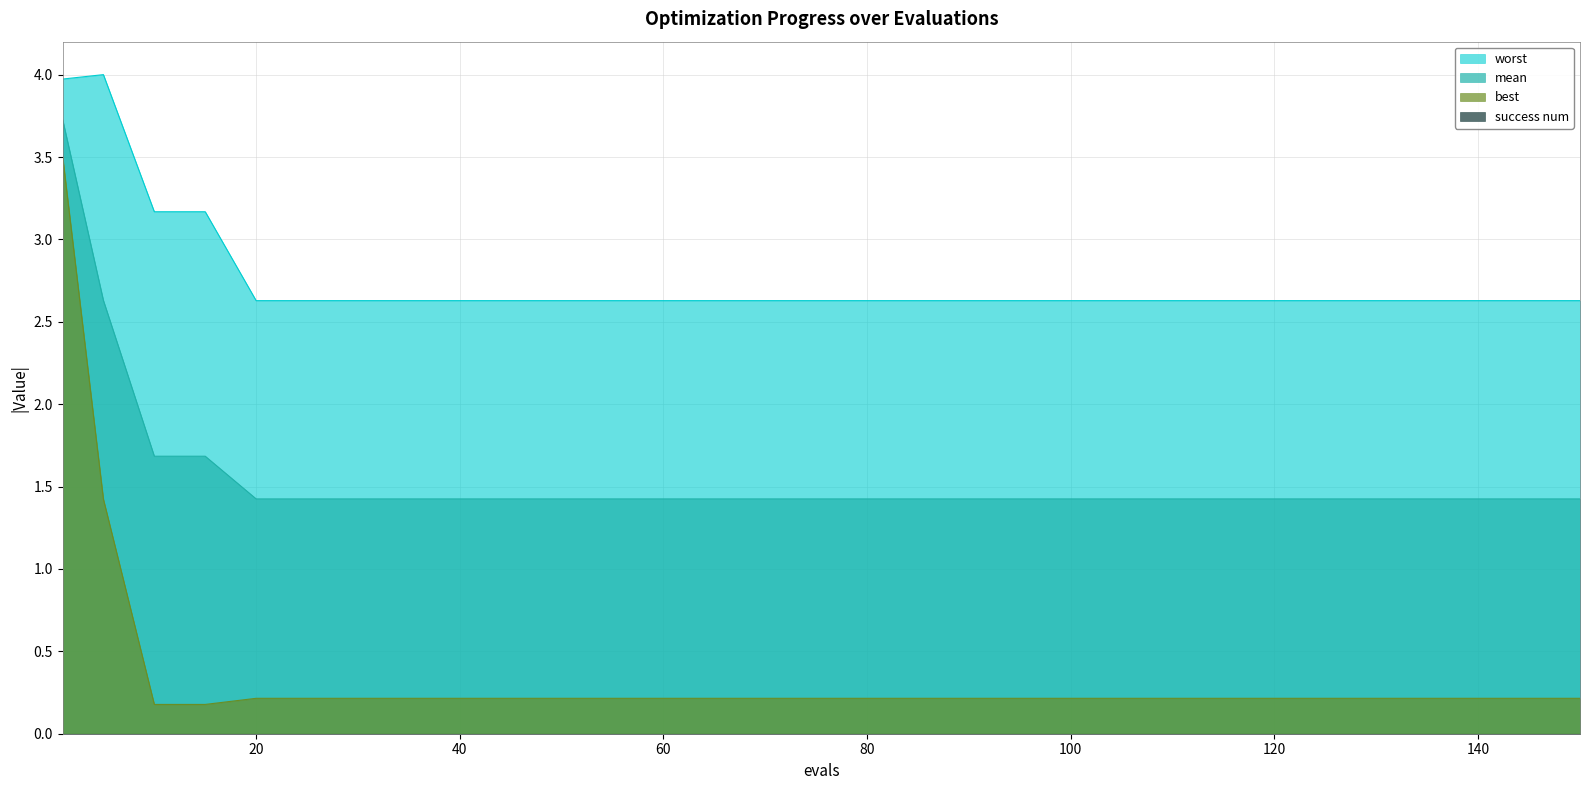

Reading right to left, what are all the values shown in this chart?

mean: 150=1.4	140=1.4	130=1.4	120=1.4	110=1.4	100=1.4	90=1.4	80=1.4	70=1.4	60=1.4	50=1.4	40=1.4	35=1.4	30=1.4	25=1.4	20=1.4	15=1.7	10=1.7	5=2.6	1=3.7
best: 150=0.2	140=0.2	130=0.2	120=0.2	110=0.2	100=0.2	90=0.2	80=0.2	70=0.2	60=0.2	50=0.2	40=0.2	35=0.2	30=0.2	25=0.2	20=0.2	15=0.2	10=0.2	5=1.4	1=3.5
worst: 150=2.6	140=2.6	130=2.6	120=2.6	110=2.6	100=2.6	90=2.6	80=2.6	70=2.6	60=2.6	50=2.6	40=2.6	35=2.6	30=2.6	25=2.6	20=2.6	15=3.2	10=3.2	5=4.0	1=4.0